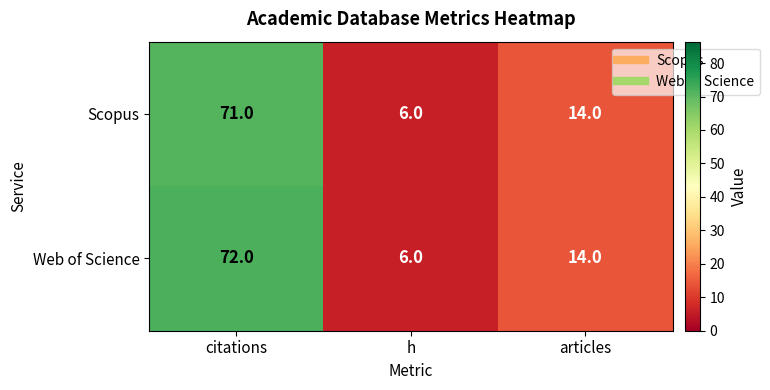

Which category has the highest value in the Web of Science series?

citations